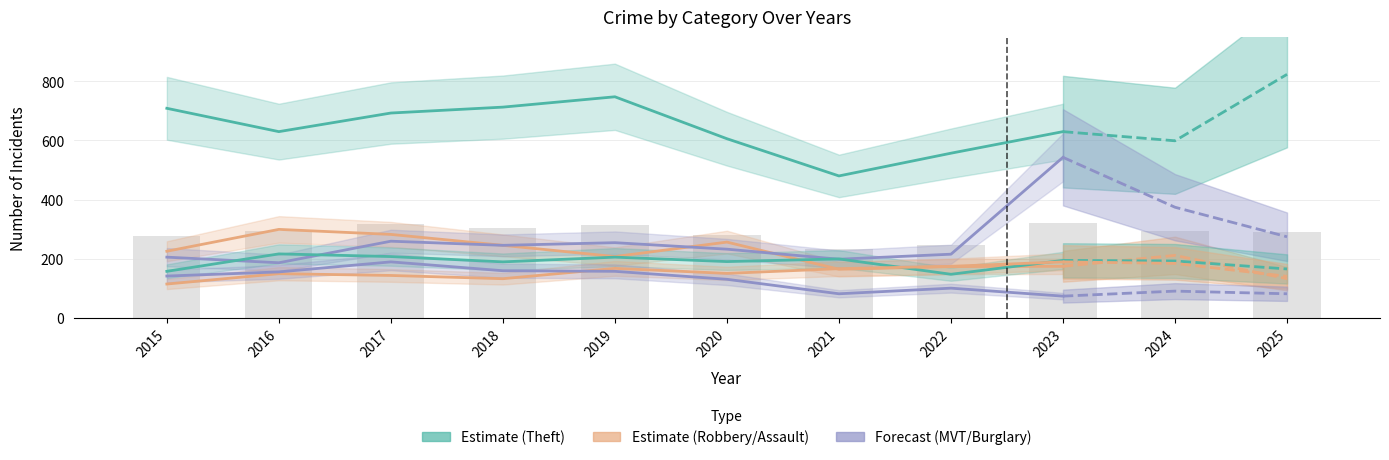

Reading right to left, extract all data points from this chart.

Theft: 2023=630	2022=557	2021=480	2020=606	2019=748	2018=713	2017=693	2016=630	2015=709
Robbery: 2023=174	2022=173	2021=164	2020=256	2019=207	2018=245	2017=282	2016=299	2015=225
Motor Vehicle Theft: 2023=543	2022=215	2021=198	2020=232	2019=254	2018=245	2017=259	2016=186	2015=205
Aggravated Battery: 2023=194	2022=147	2021=199	2020=190	2019=205	2018=189	2017=207	2016=216	2015=157
Aggravated Assault: 2023=189	2022=174	2021=166	2020=150	2019=167	2018=132	2017=143	2016=149	2015=114
Burglary: 2023=73	2022=100	2021=81	2020=130	2019=157	2018=159	2017=189	2016=155	2015=141